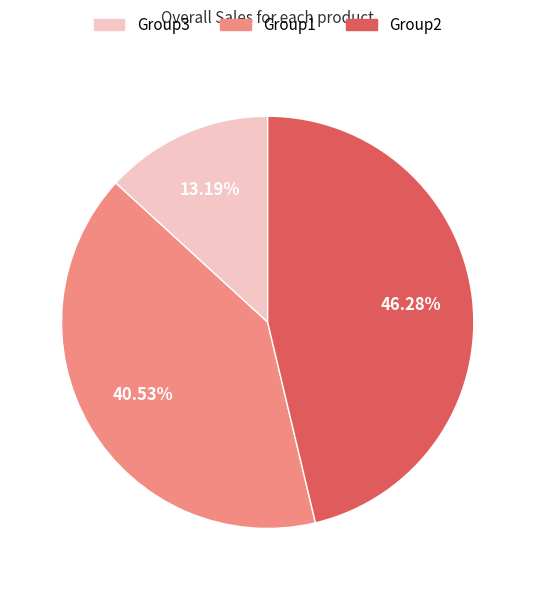

To the nearest percent, what is the combined percentage of Group2 and Group1?

87%